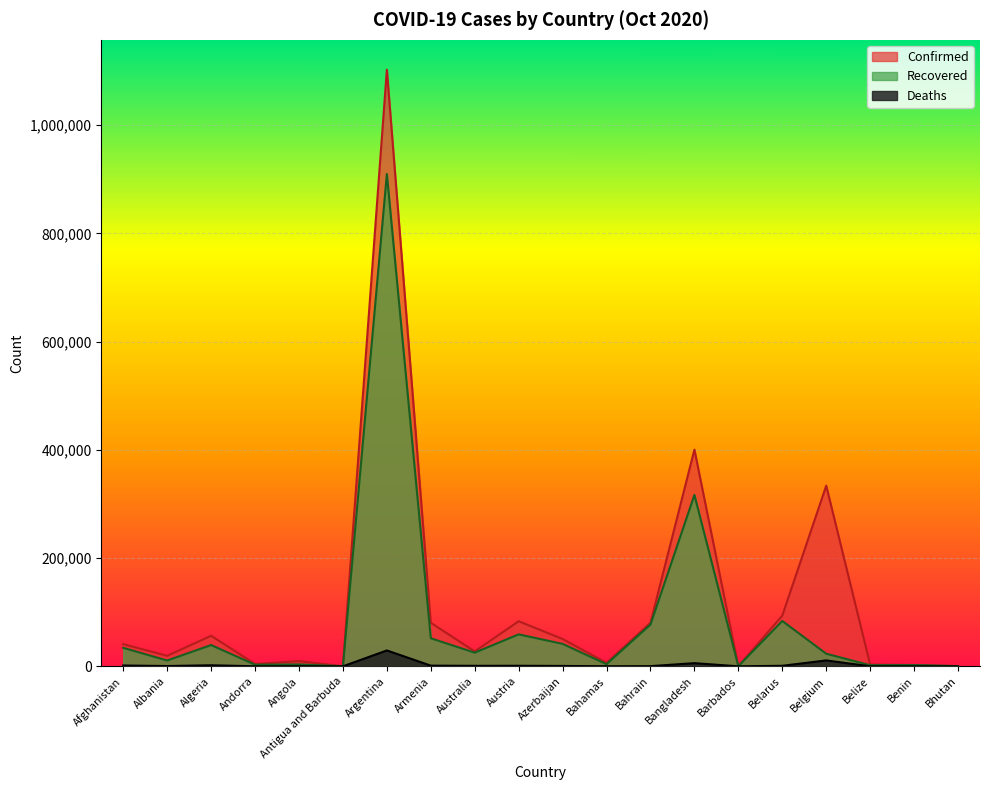

What is the label of the 3rd point from the left?

Algeria